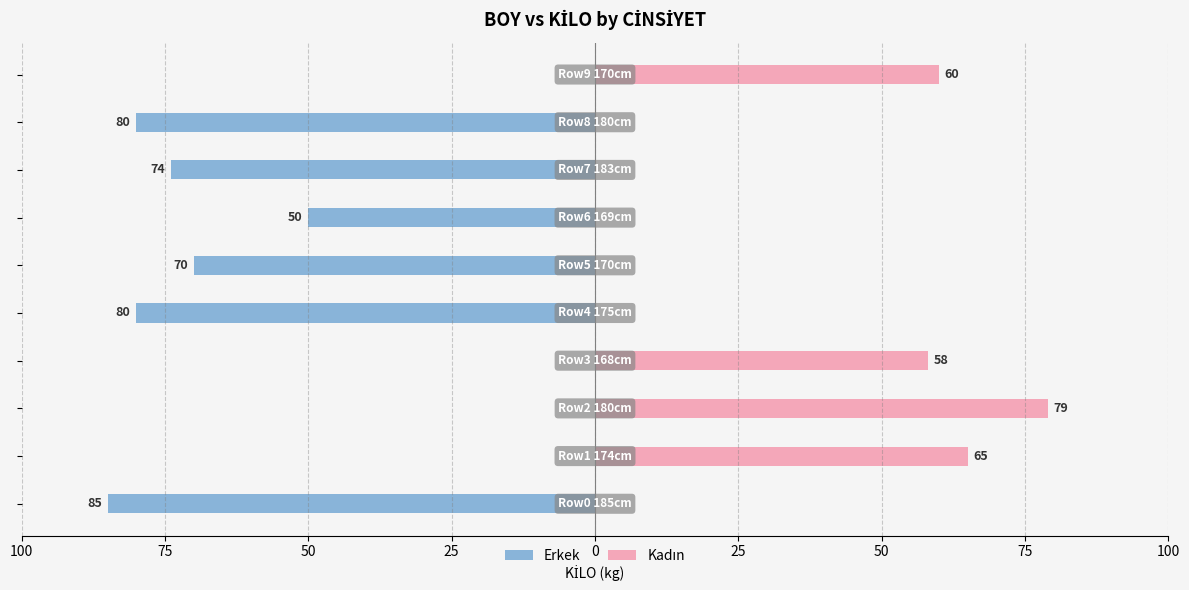

Is it true that Erkek equals 0 at 25?

True